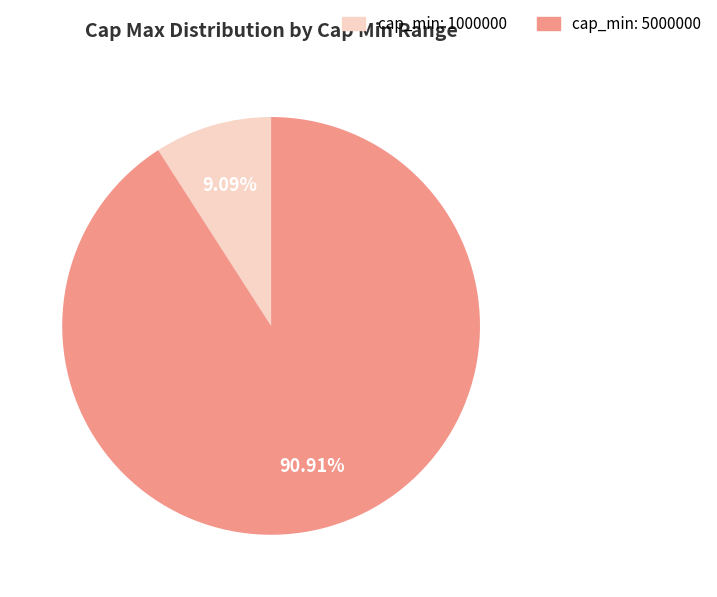

Is there a majority slice in this chart?

Yes